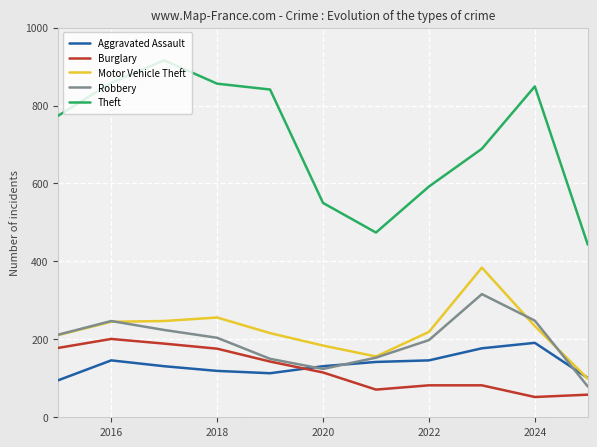

Which series has the largest total across all categories?

Theft